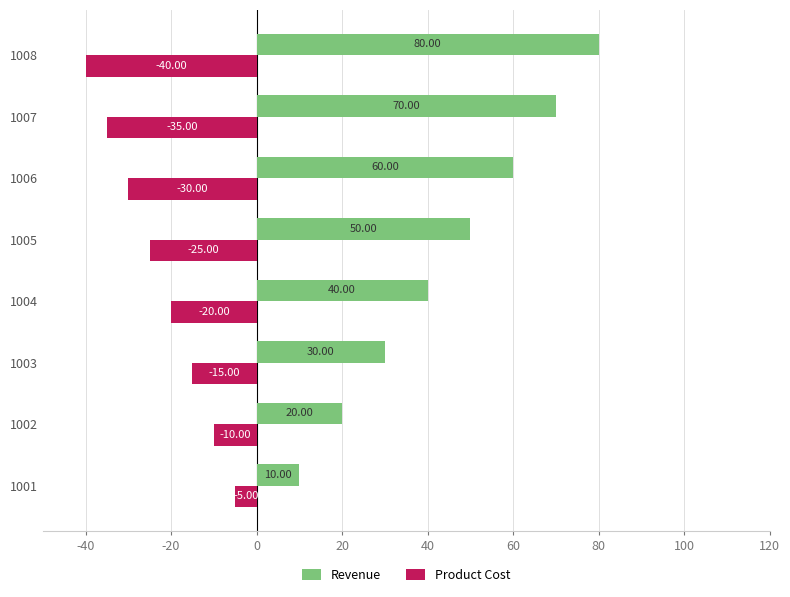

What is the maximum value shown in the chart?

80